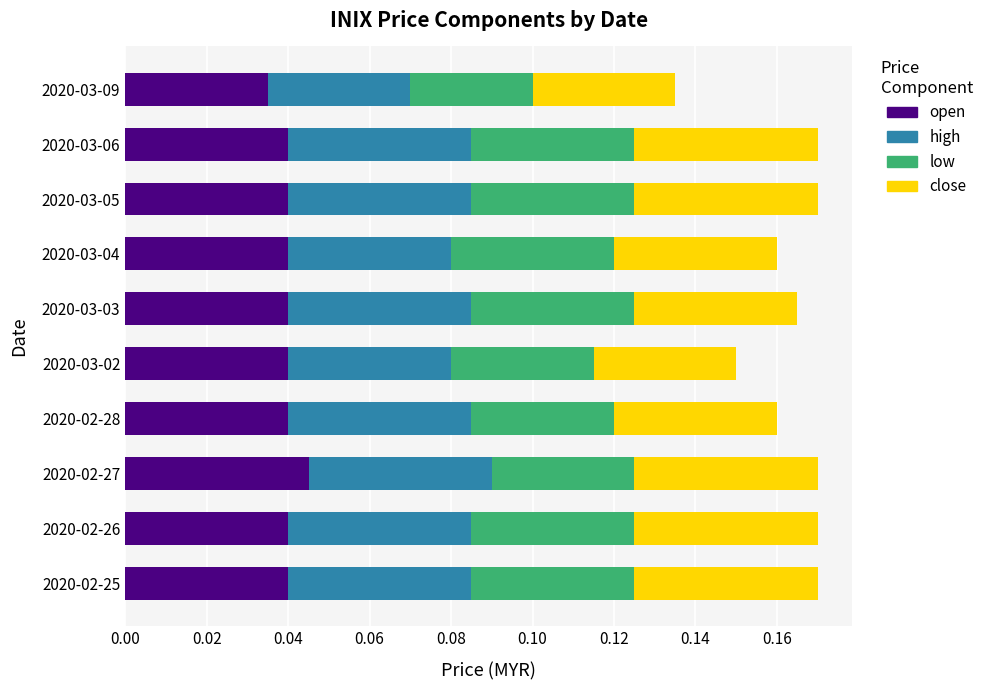

At which label does open reach its peak?

2020-02-27